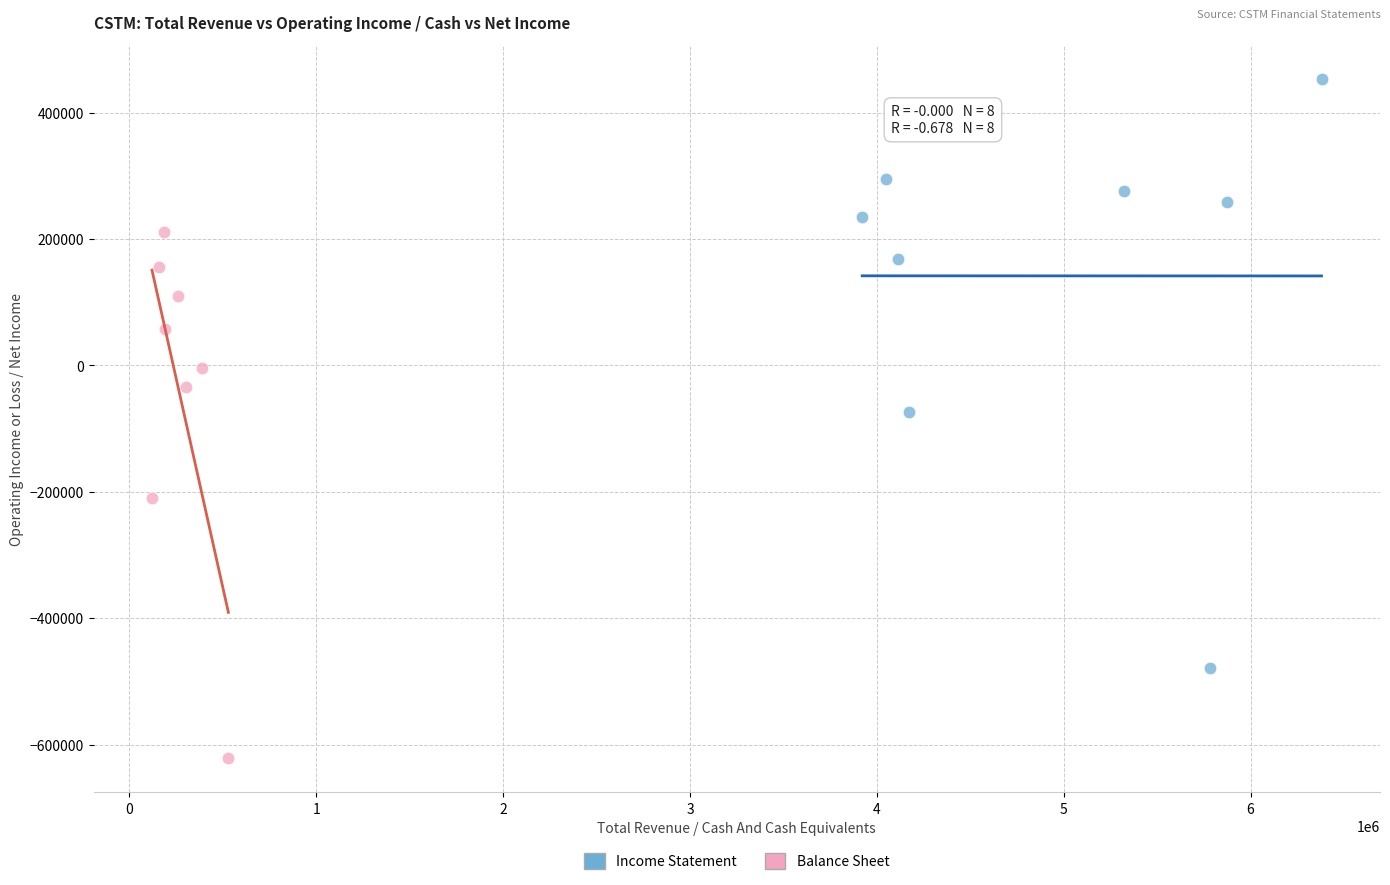

Which series has the widest spread of Y values?

Income Statement